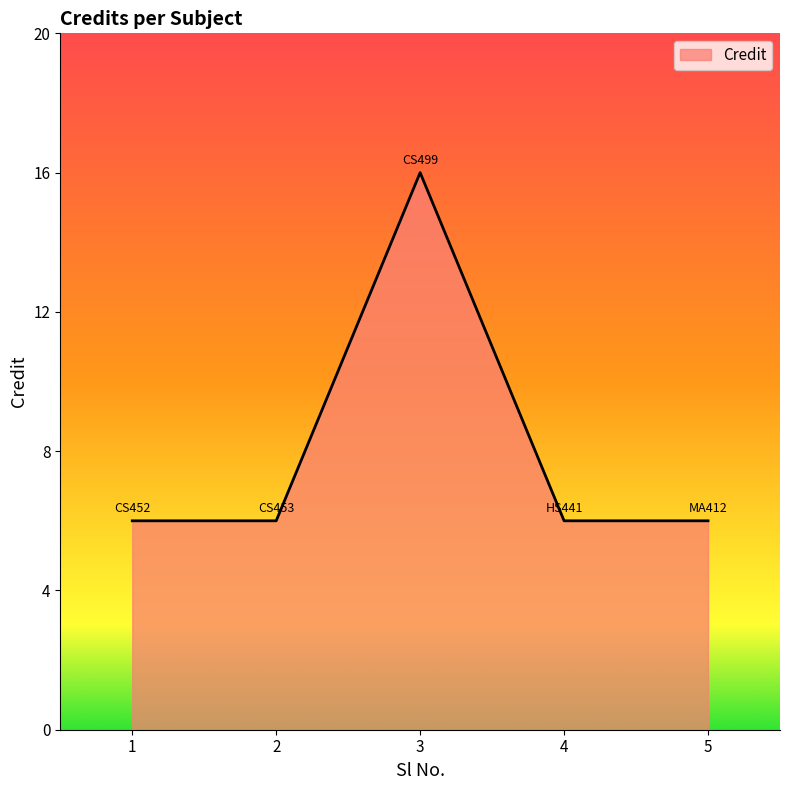

How many interior local peaks (higher than both neighbors) does the data have?

1